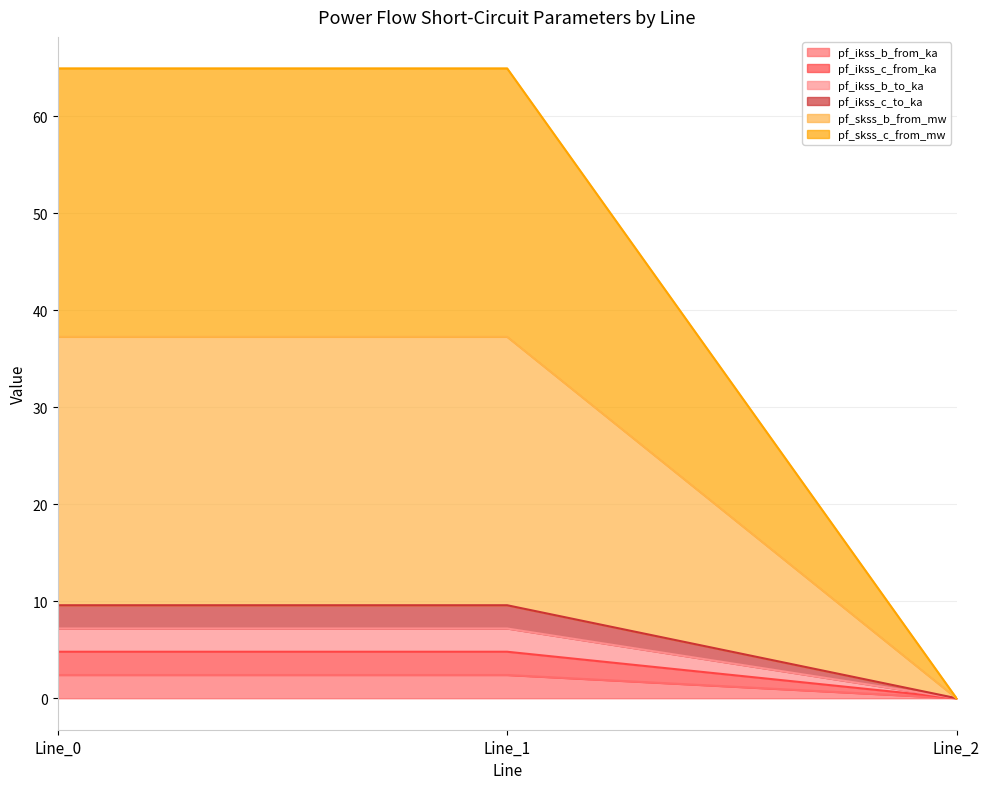

What are all the series names shown in the legend?

pf_ikss_b_from_ka, pf_ikss_c_from_ka, pf_ikss_b_to_ka, pf_ikss_c_to_ka, pf_skss_b_from_mw, pf_skss_c_from_mw